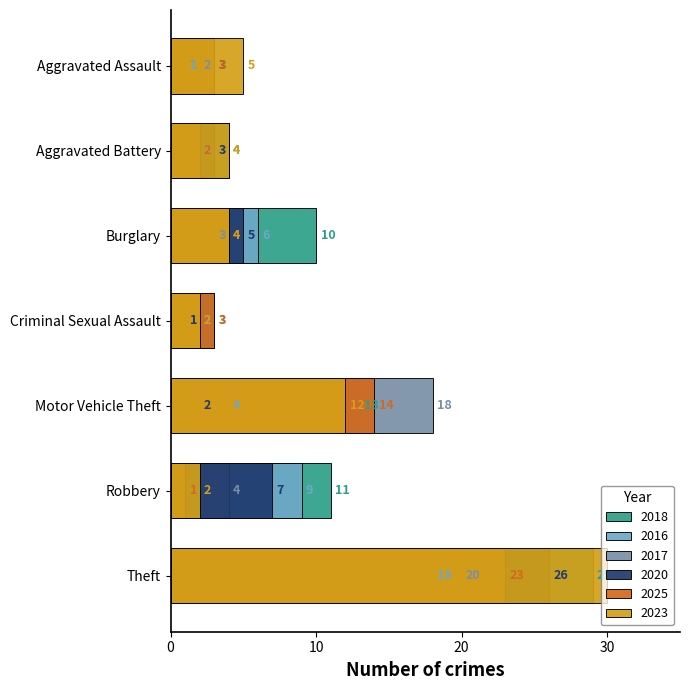

What is the difference between the maximum and second lowest values in the 2018 series?

26